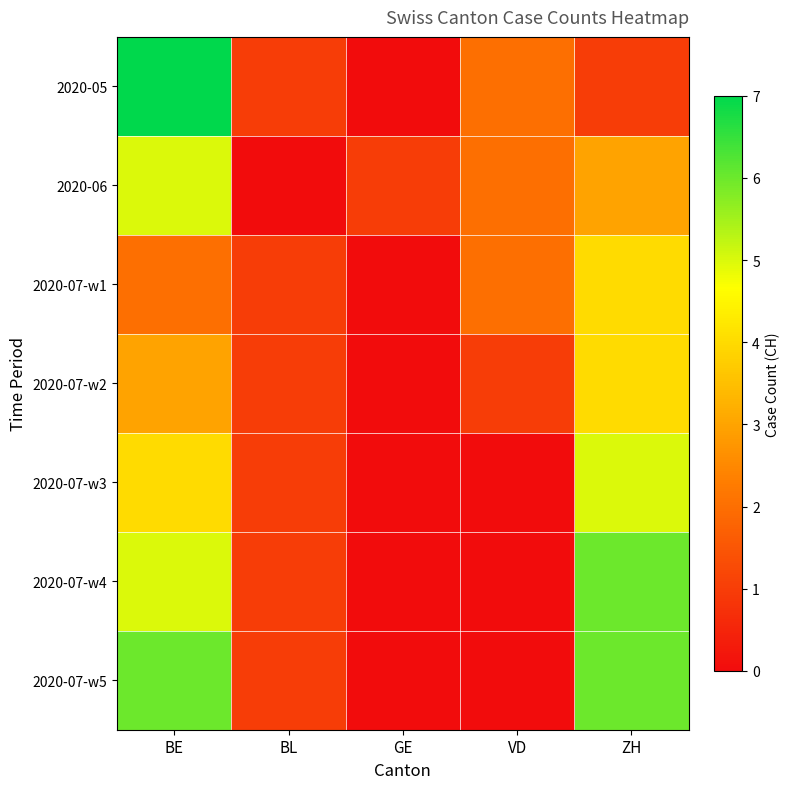

Reading left to right, list all the values displayed in this chart.

2020-05: BE=7	BL=1	GE=0	VD=2	ZH=1
2020-06: BE=5	BL=0	GE=1	VD=2	ZH=3
2020-07-w1: BE=2	BL=1	GE=0	VD=2	ZH=4
2020-07-w2: BE=3	BL=1	GE=0	VD=1	ZH=4
2020-07-w3: BE=4	BL=1	GE=0	VD=0	ZH=5
2020-07-w4: BE=5	BL=1	GE=0	VD=0	ZH=6
2020-07-w5: BE=6	BL=1	GE=0	VD=0	ZH=6